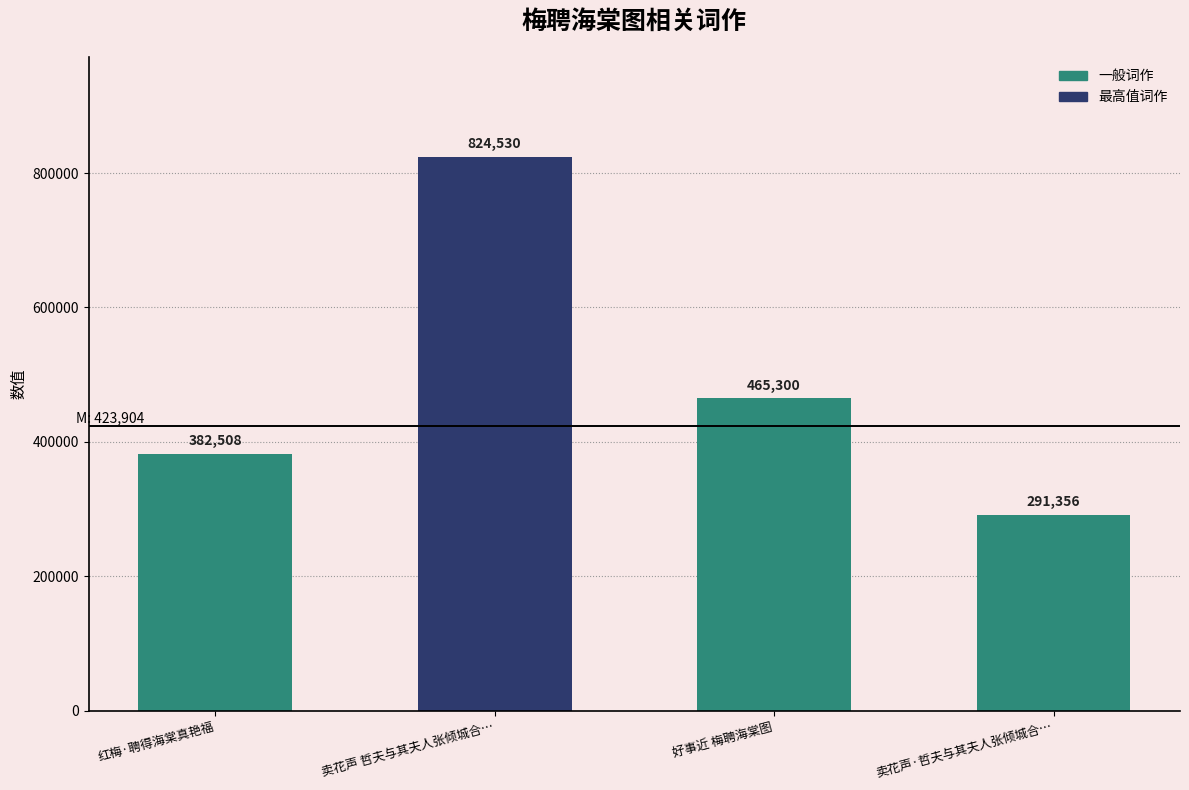

Which label corresponds to the largest value in the chart?

卖花声 哲夫与其夫人张倾城合…